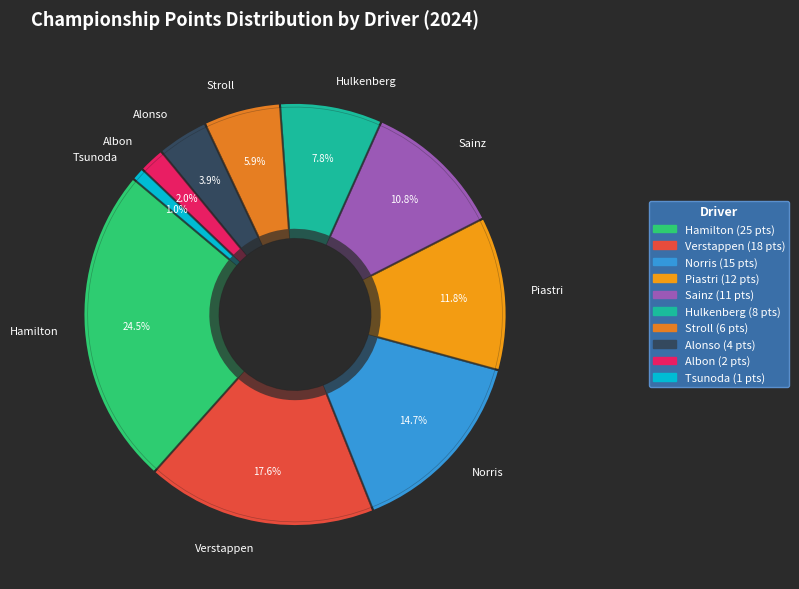

What is the smallest slice in the pie chart?

Tsunoda